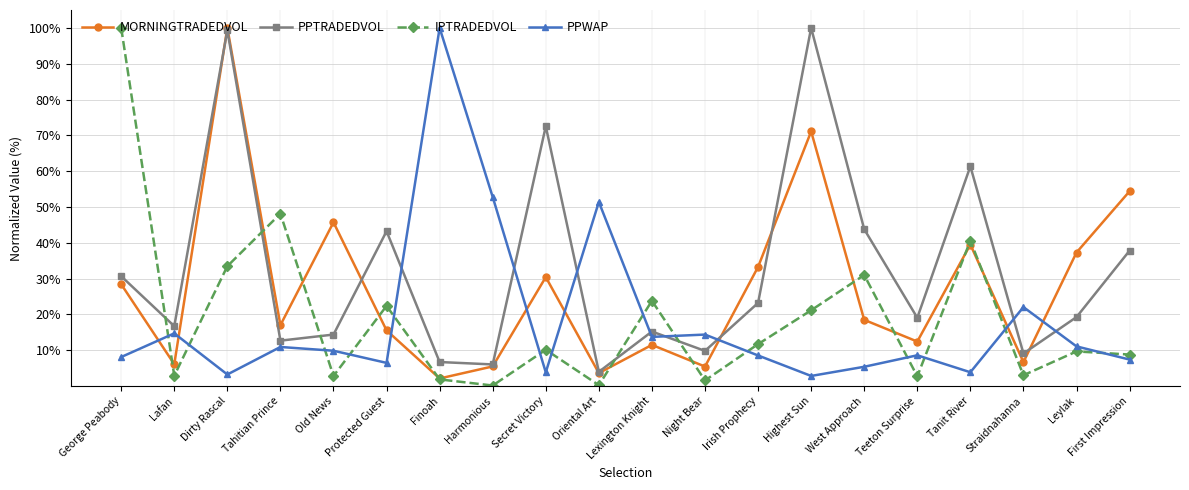

Is it true that PPWAP equals 14.7 at Lafan?

True